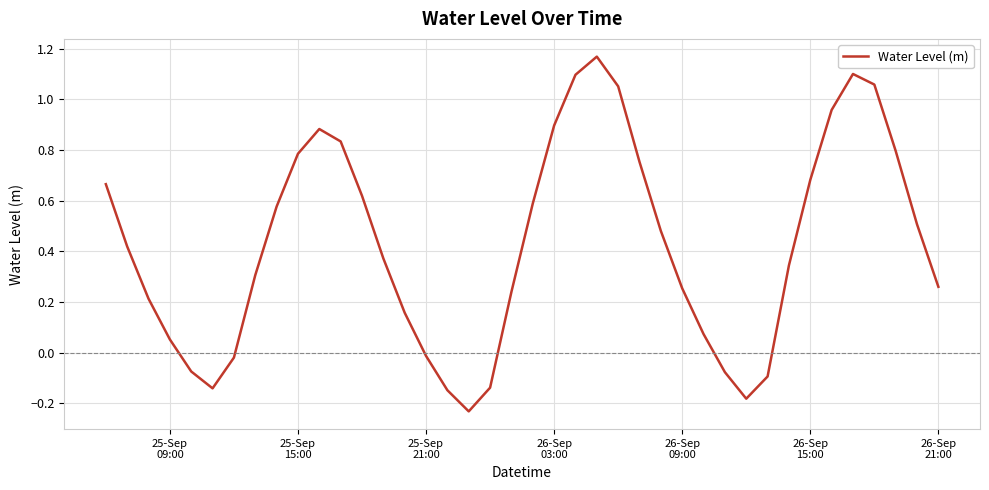

What is the difference between the maximum and minimum values?

1.4